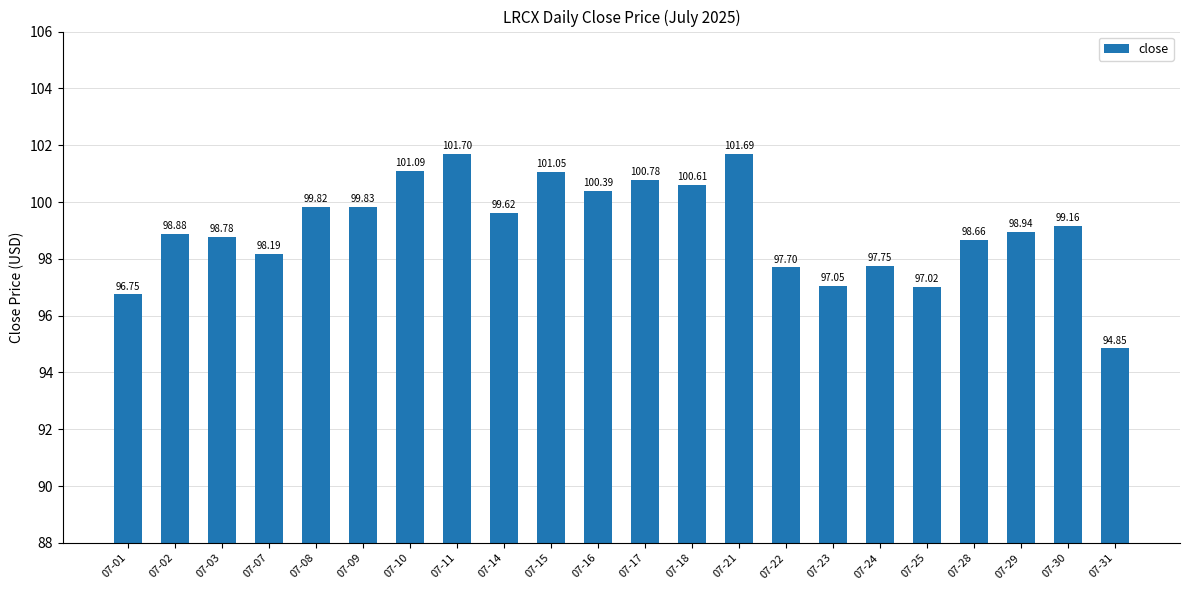

What is the value of the 2nd bar from the left?

98.9